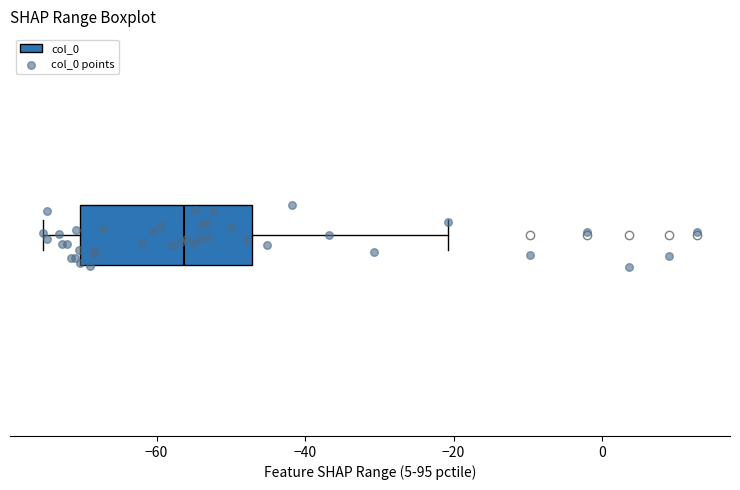

Read this box plot against the x-axis: the position of the median line, the range covered by the box, and the ends of both whiskers. The values are not printed on the chart, so give them approximately, as read against the axis.

median -56, box -70 to -48, whiskers -76 to -20